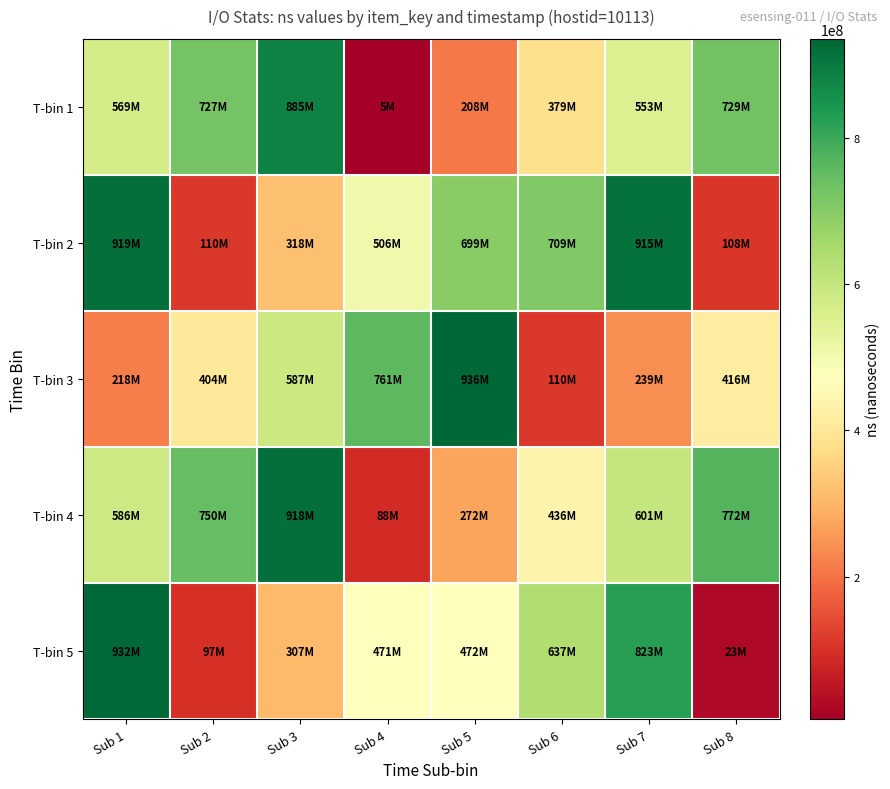

Reading left to right, transcribe all the data shown in this chart.

T-bin 1: Sub 1=569217506	Sub 2=727312523	Sub 3=885136096	Sub 4=4506932	Sub 5=208341935	Sub 6=379428587	Sub 7=553118339	Sub 8=728727311
T-bin 2: Sub 1=919327828	Sub 2=110322109	Sub 3=318141045	Sub 4=505556864	Sub 5=699426609	Sub 6=709422747	Sub 7=914570804	Sub 8=108217691
T-bin 3: Sub 1=218054765	Sub 2=404254337	Sub 3=586839004	Sub 4=760681392	Sub 5=936096685	Sub 6=110333010	Sub 7=238563614	Sub 8=415731050
T-bin 4: Sub 1=585578344	Sub 2=750471400	Sub 3=918062649	Sub 4=88392389	Sub 5=272343979	Sub 6=436435691	Sub 7=600822463	Sub 8=772083352
T-bin 5: Sub 1=931515086	Sub 2=97211109	Sub 3=307047143	Sub 4=471354237	Sub 5=472472412	Sub 6=637357700	Sub 7=823388662	Sub 8=23458402